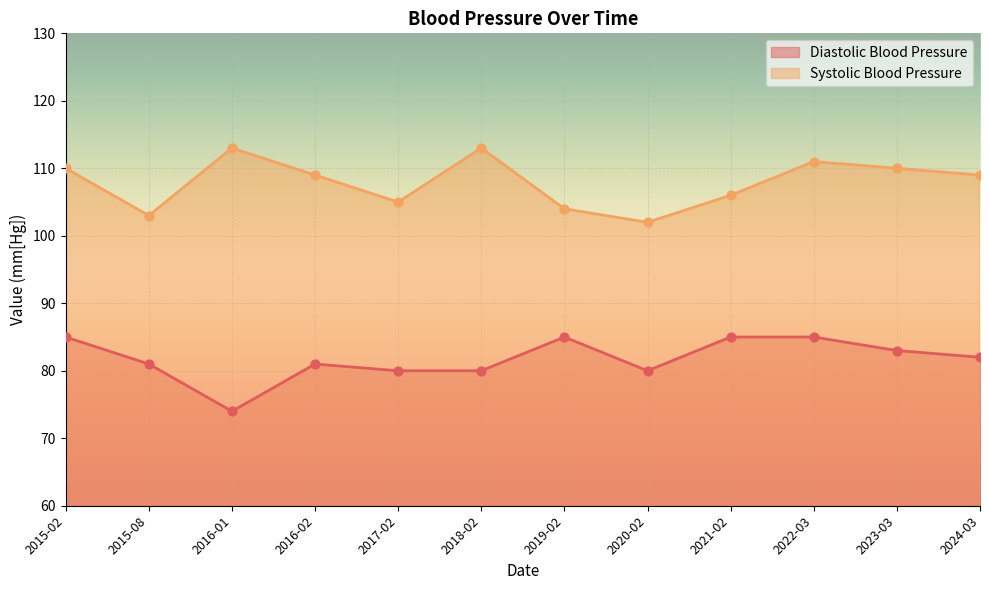

What are all the series names shown in the legend?

Diastolic Blood Pressure, Systolic Blood Pressure